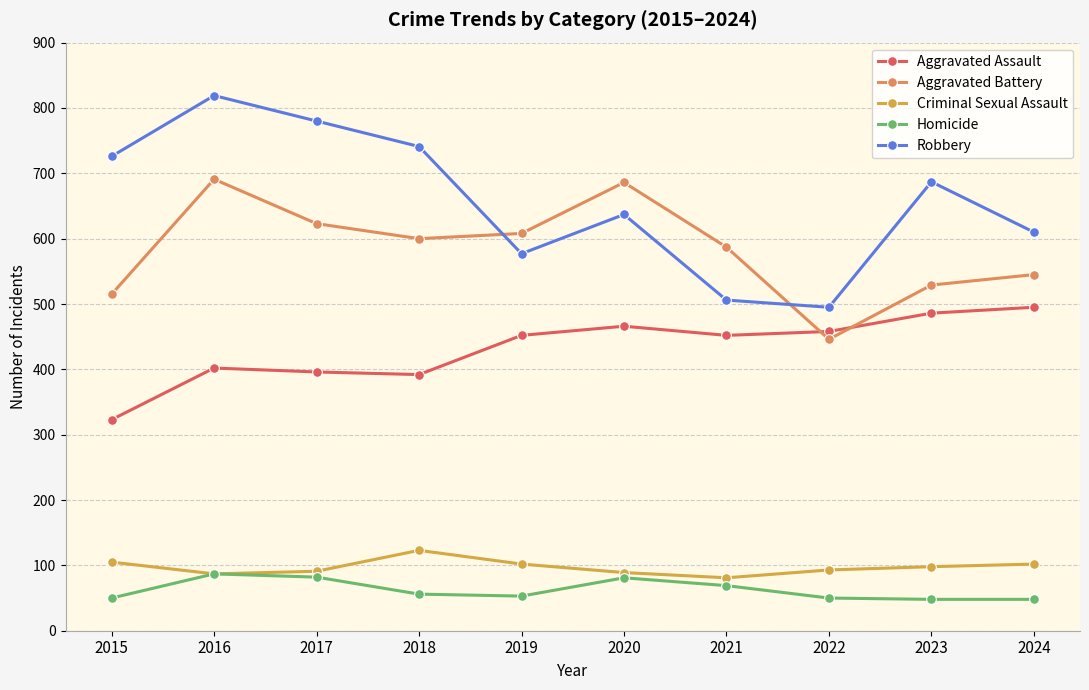

Is the value of Robbery at 2015 greater than the value of Aggravated Battery at 2019?

Yes